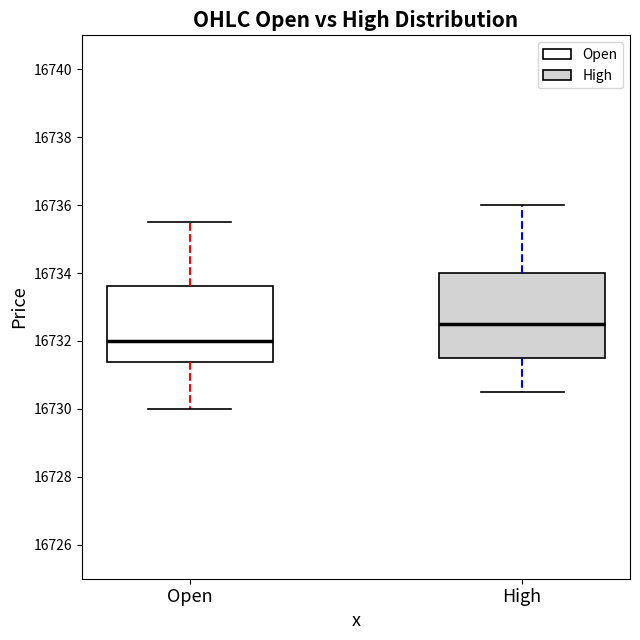

Reading left to right, transcribe this box plot: for each box, give where its median line is, the range the box spans, and where its two whiskers end, as read against the y-axis. The values are not printed on the chart, so give them approximately, as read against the axis.

Open: median 16732.0, box 16731.4 to 16733.6, whiskers 16730.0 to 16735.6
High: median 16732.6, box 16731.6 to 16734.0, whiskers 16730.6 to 16736.0